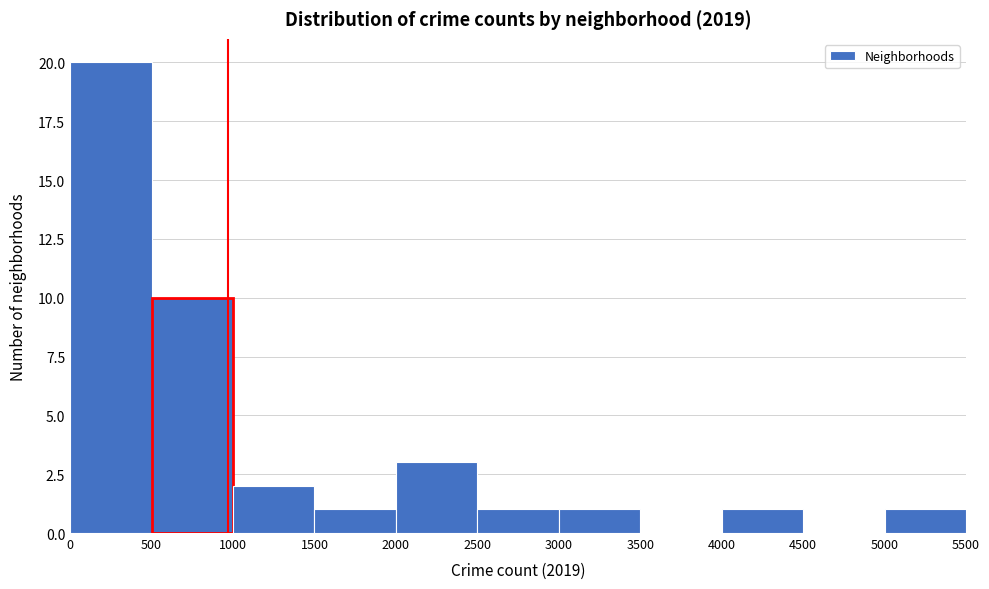

Reading left to right, transcribe this chart: for each bar, give the range it covers on the x-axis and its height. The values are not printed on the chart, so give them approximately, as read against the axis.

0 to 500: 20
500 to 1000: 10
1000 to 1500: 2
1500 to 2000: 1
2000 to 2500: 3
2500 to 3000: 1
3000 to 3500: 1
3500 to 4000: 0
4000 to 4500: 1
4500 to 5000: 0
5000 to 5500: 1